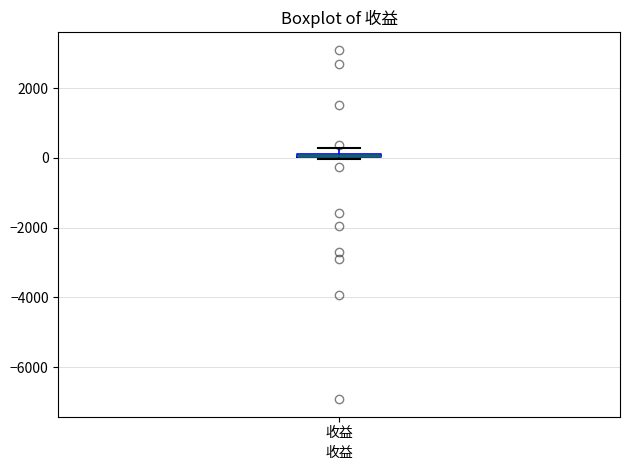

Where is the upper edge of the box for 收益 on the y-axis? The values are not printed on the chart, so give them approximately, as read against the axis.

200